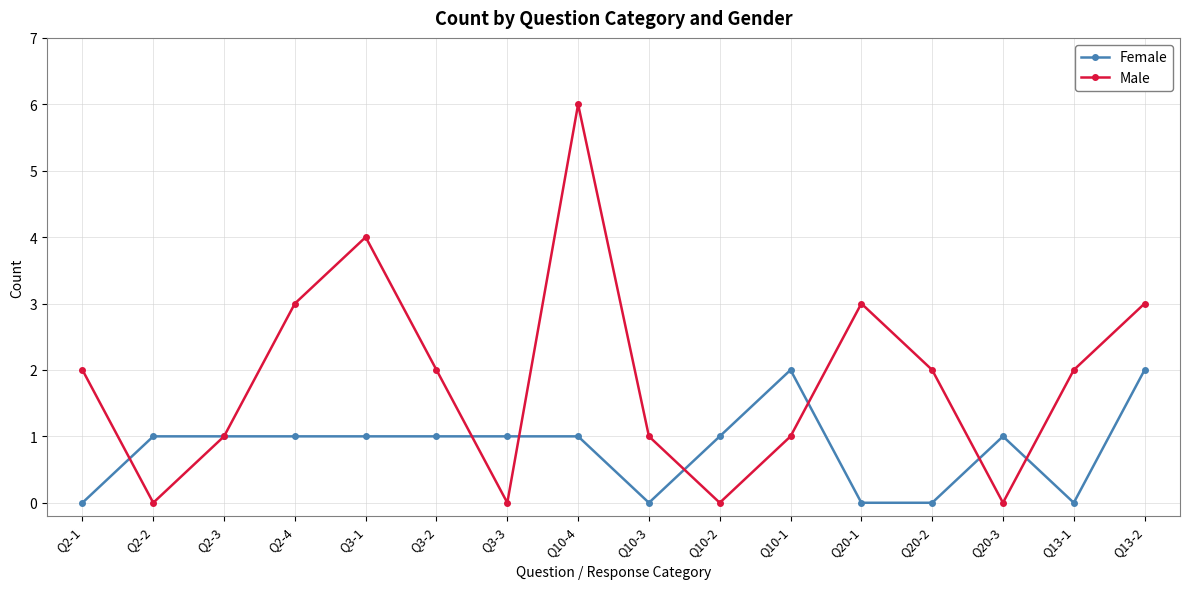

Does the chart have visible grid lines?

Yes